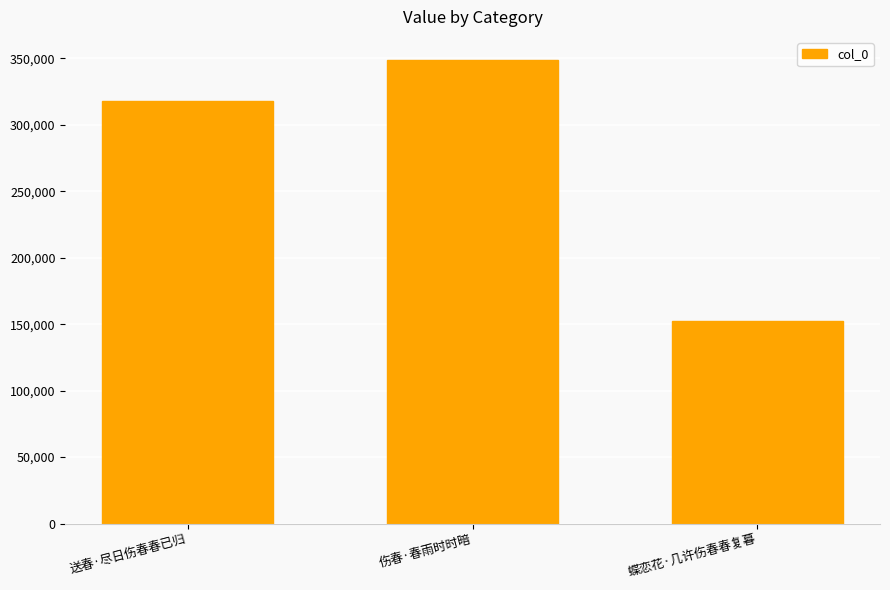

Reading left to right, transcribe all the data shown in this chart.

送春·尽日伤春春已归=317992	伤春·春雨时时暗=348713	蝶恋花·几许伤春春复暮=152560